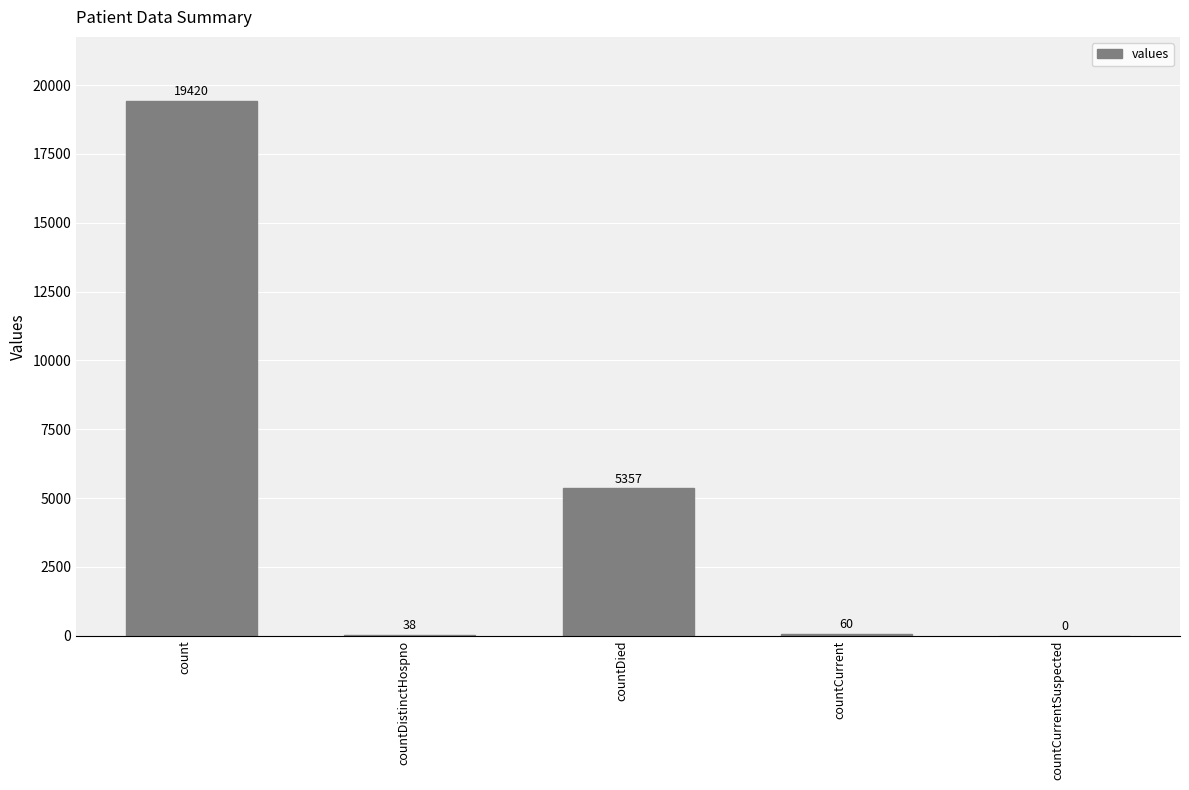

Reading left to right, extract all data points from this chart.

count=19420	countDistinctHospno=38	countDied=5357	countCurrent=60	countCurrentSuspected=0